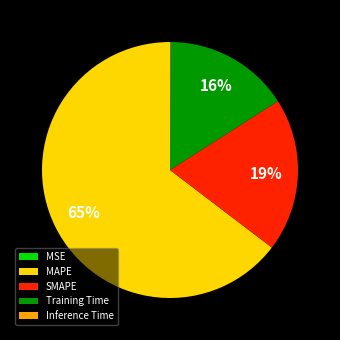

The MAPE slice represents 65% of the pie. True or false?

True